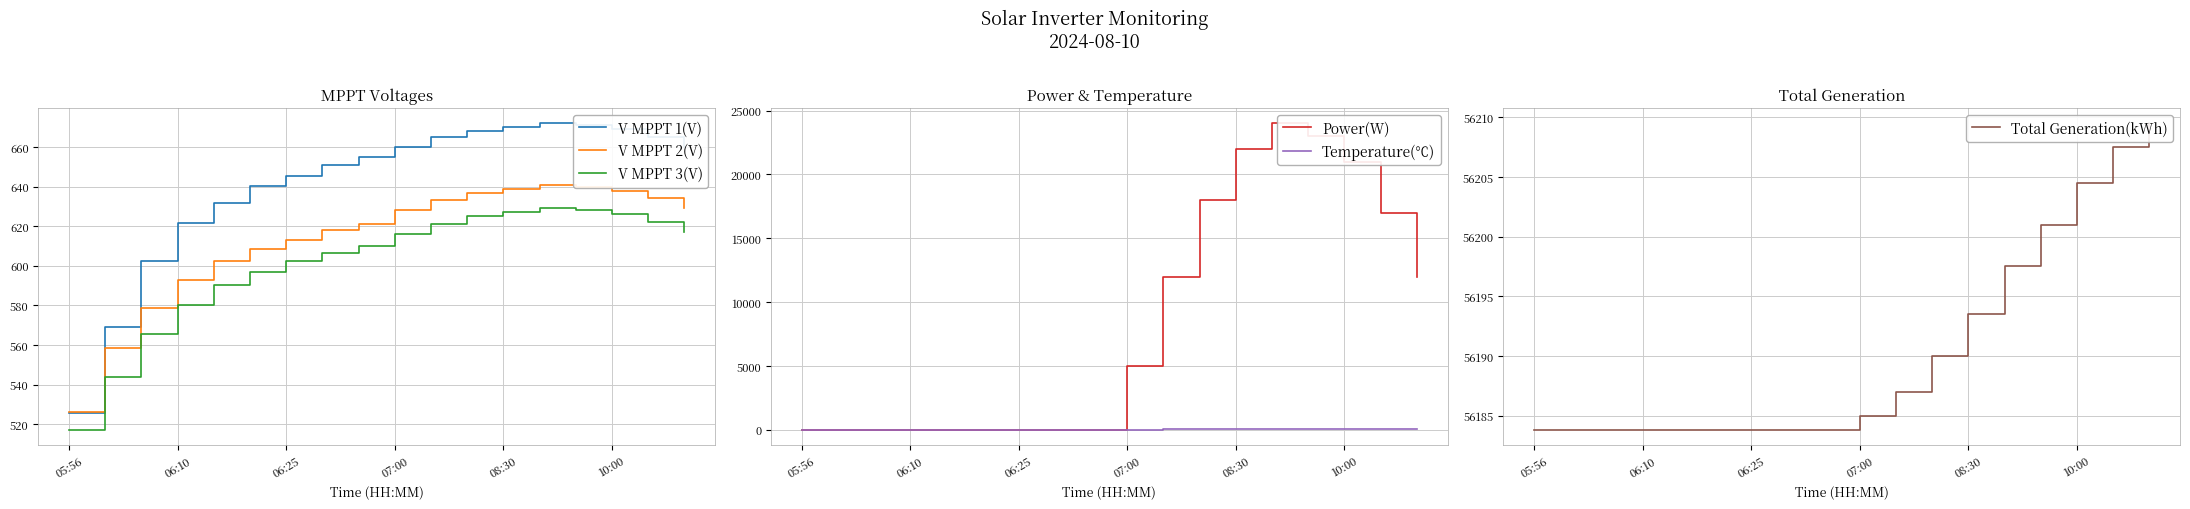

True or false: V MPPT 3(V) and V MPPT 2(V) cross at least once.

False